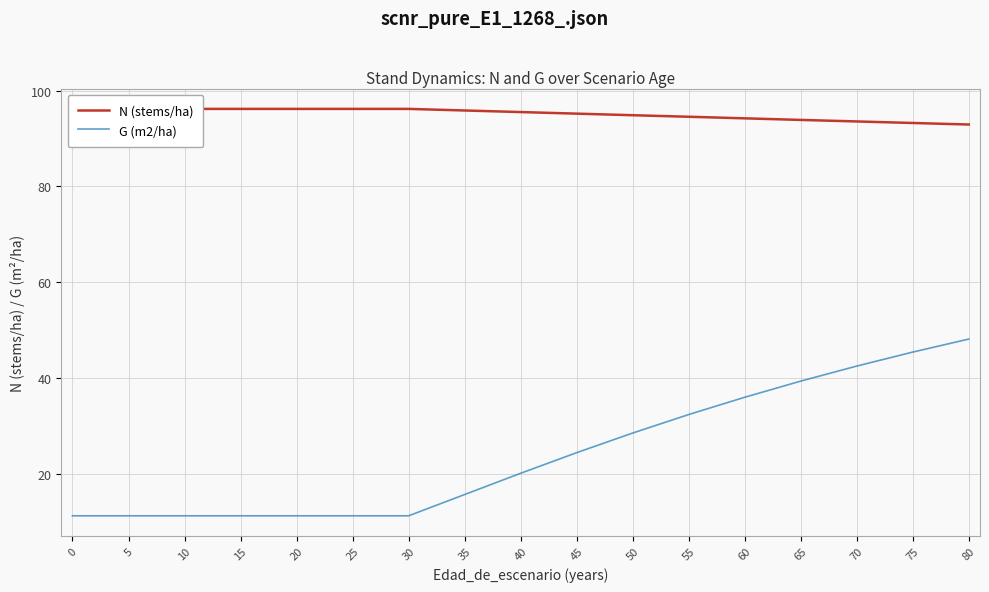

What is the sum of the G (m2/ha) values at 80 and 15?

59.4